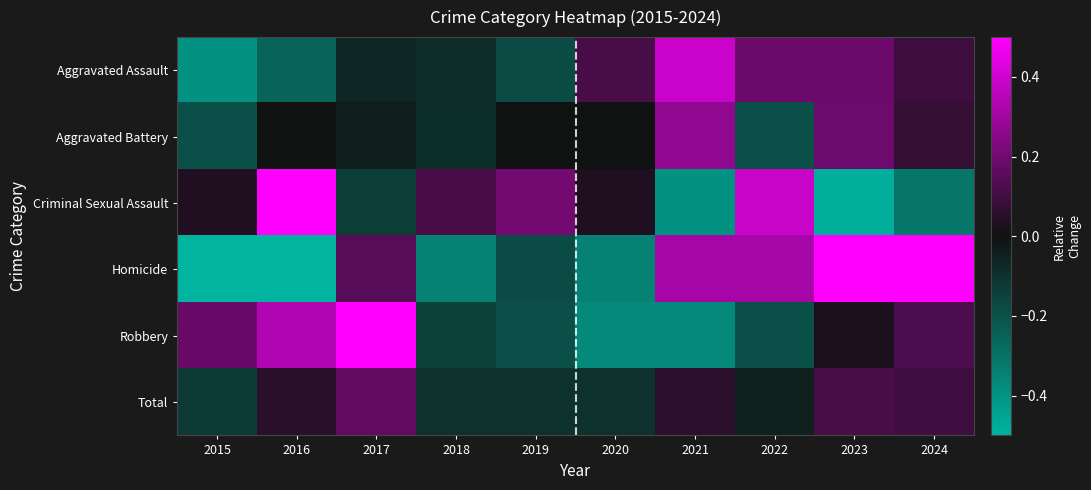

At how many categories does at least one series exceed 0?

10